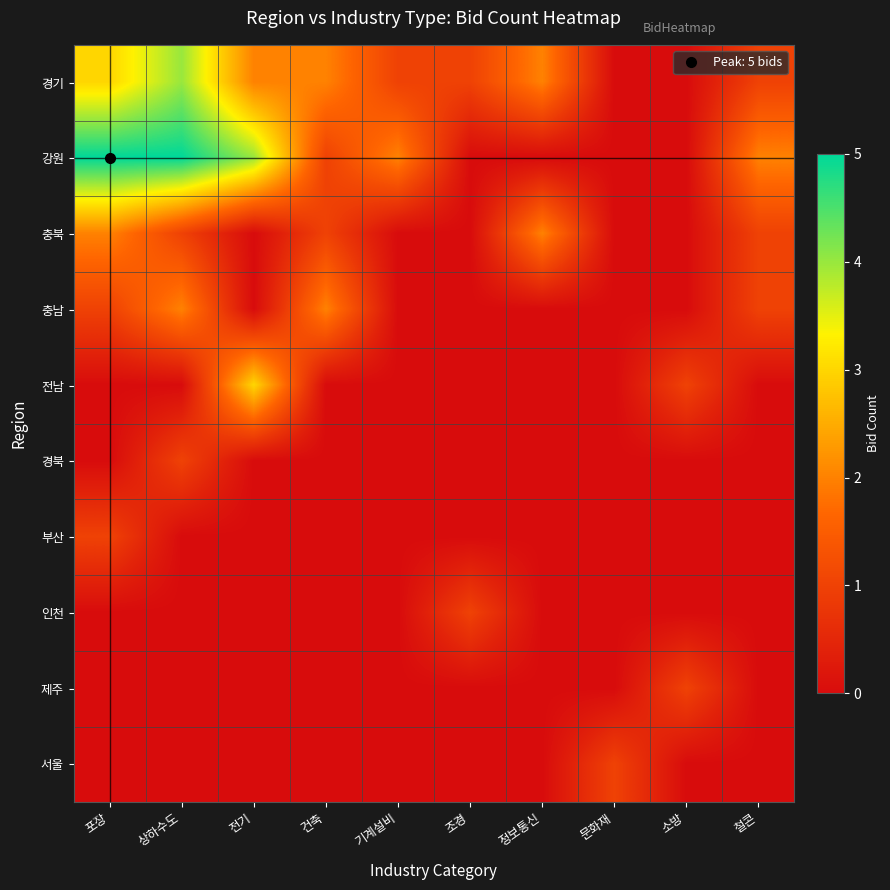

Reading right to left, what are all the values shown in this chart?

경기: 철콘=1	소방=0	문화재=0	정보통신=2	조경=1	기계설비=1	건축=2	전기=2	상하수도=4	포장=3
강원: 철콘=2	소방=0	문화재=0	정보통신=0	조경=0	기계설비=2	건축=1	전기=4	상하수도=5	포장=5
충북: 철콘=1	소방=0	문화재=0	정보통신=2	조경=0	기계설비=0	건축=1	전기=0	상하수도=1	포장=2
충남: 철콘=1	소방=0	문화재=0	정보통신=0	조경=0	기계설비=0	건축=2	전기=0	상하수도=2	포장=1
전남: 철콘=0	소방=1	문화재=0	정보통신=0	조경=0	기계설비=0	건축=0	전기=3	상하수도=0	포장=0
경북: 철콘=0	소방=0	문화재=0	정보통신=0	조경=0	기계설비=0	건축=0	전기=0	상하수도=1	포장=0
부산: 철콘=0	소방=0	문화재=0	정보통신=0	조경=0	기계설비=0	건축=0	전기=0	상하수도=0	포장=1
인천: 철콘=0	소방=0	문화재=0	정보통신=0	조경=1	기계설비=0	건축=0	전기=0	상하수도=0	포장=0
제주: 철콘=0	소방=1	문화재=0	정보통신=0	조경=0	기계설비=0	건축=0	전기=0	상하수도=0	포장=0
서울: 철콘=0	소방=0	문화재=1	정보통신=0	조경=0	기계설비=0	건축=0	전기=0	상하수도=0	포장=0